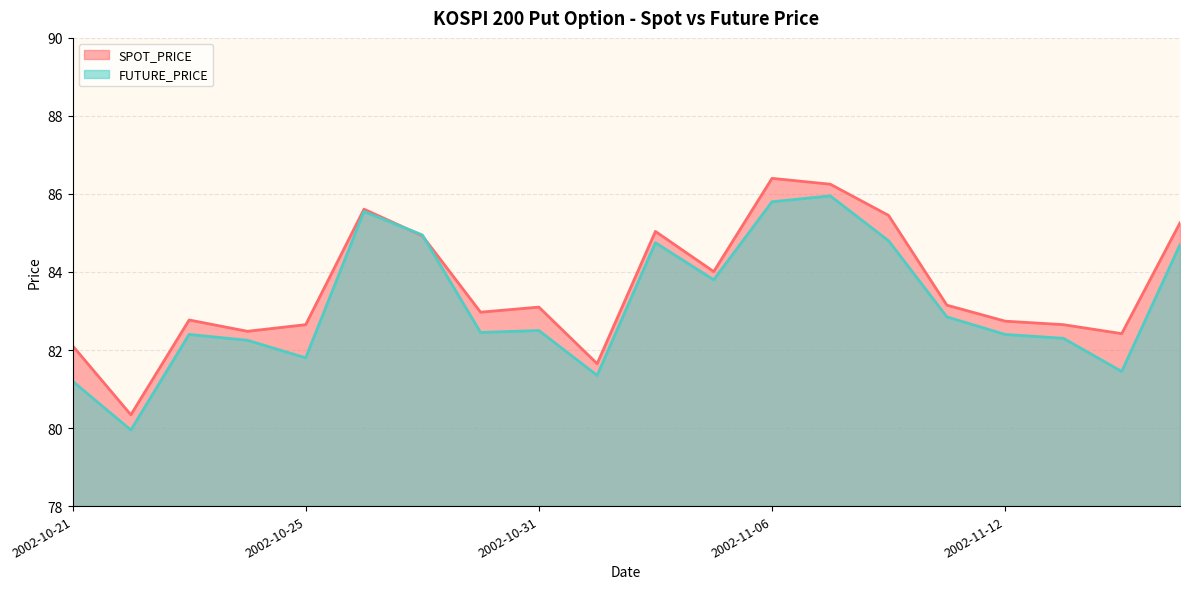

True or false: FUTURE_PRICE and SPOT_PRICE intersect in this chart.

True